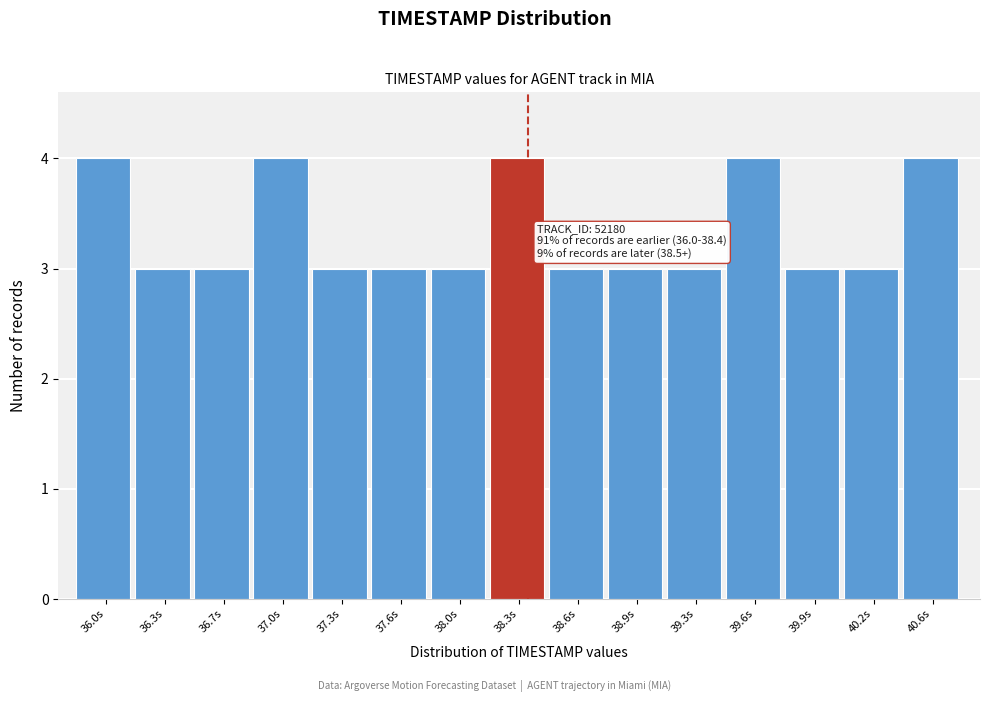

Reading left to right, what are all the values shown in this chart?

4	3	3	4	3	3	3	4	3	3	3	4	3	3	4